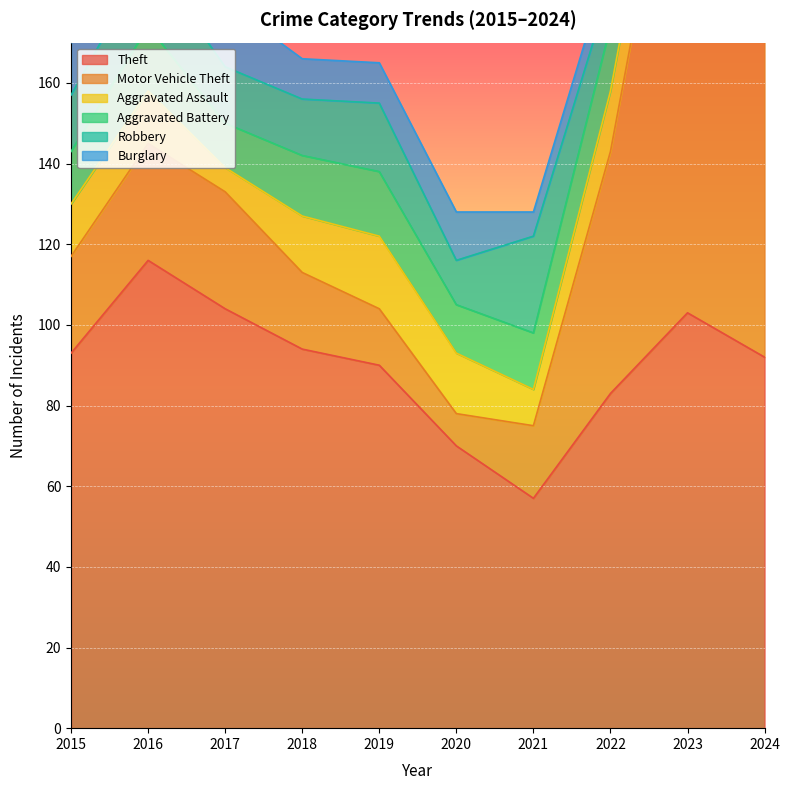

What is the average value of the Aggravated Assault series?

14